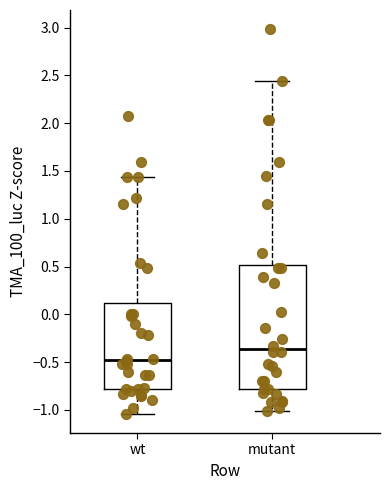

Reading left to right, transcribe this box plot: for each box, give where its median line is, the range the box spans, and where its two whiskers end, as read against the y-axis. The values are not printed on the chart, so give them approximately, as read against the axis.

wt: median -0.45, box -0.80 to 0.10, whiskers -1.05 to 1.45
mutant: median -0.35, box -0.80 to 0.50, whiskers -1.00 to 2.45